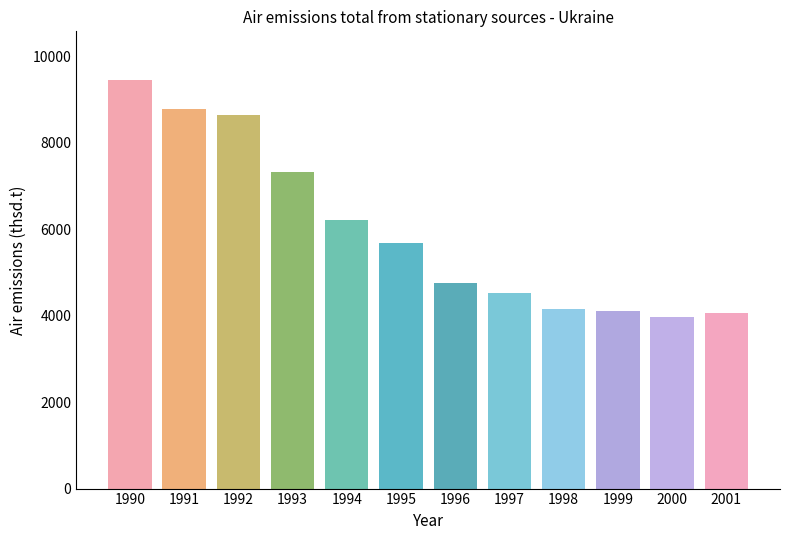

What is the sum of all values?

71617.2